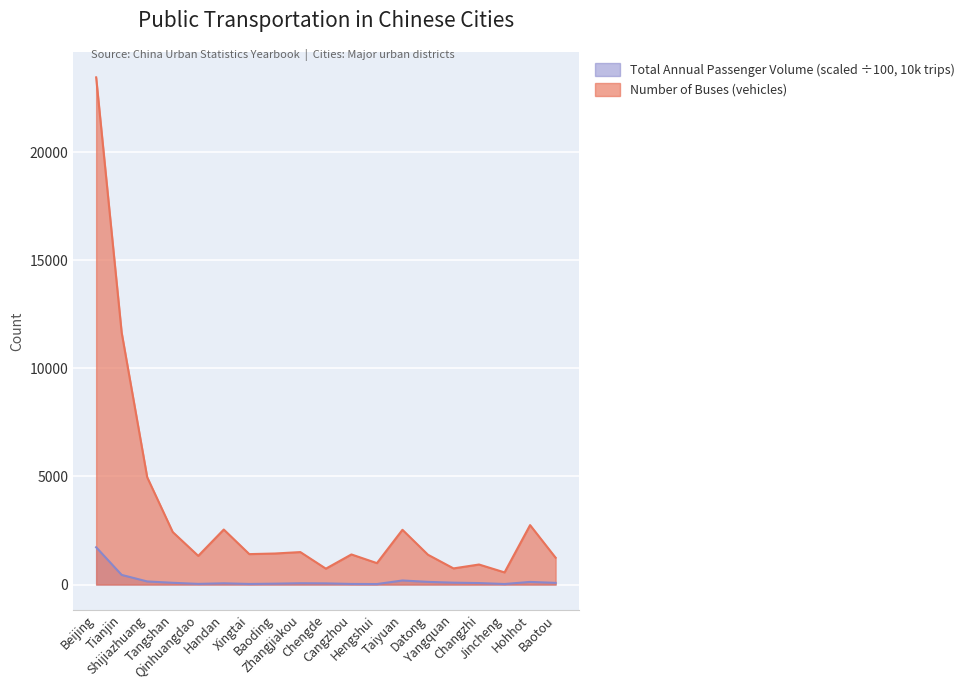

List the series in order of their peak value, lowest first.

Total Annual Passenger Volume (scaled ÷100, 10k trips), Number of Buses (vehicles)